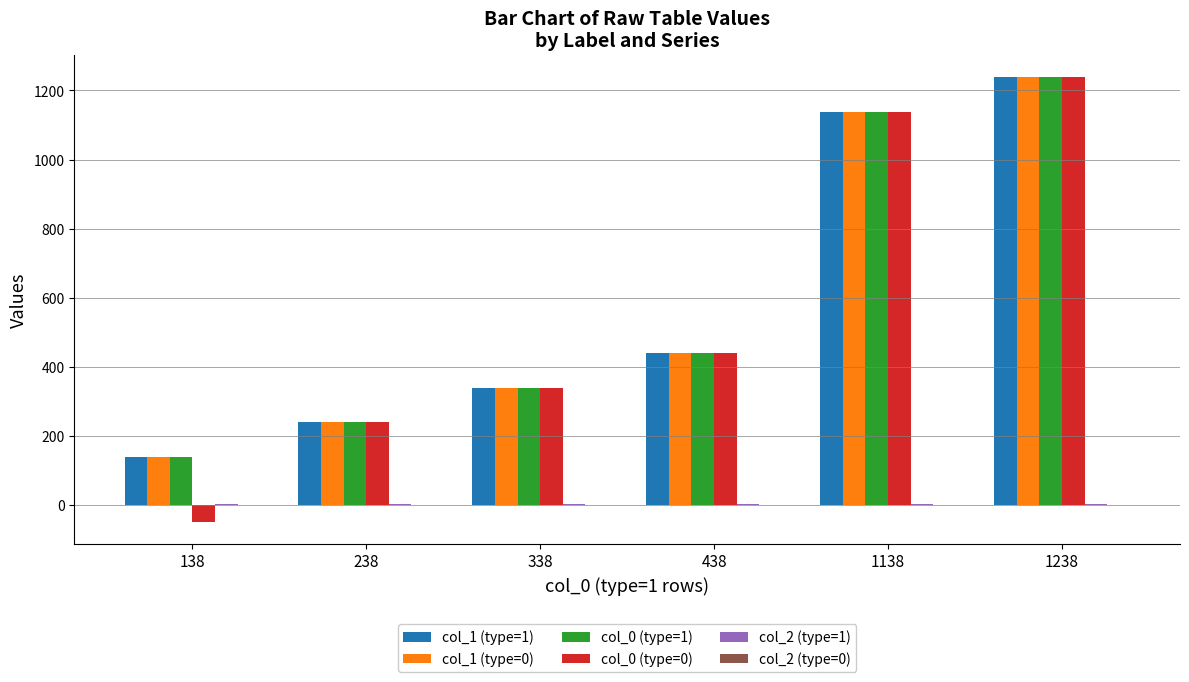

Is the value of col_0 (type=0) at 1138 greater than the value of col_1 (type=1) at 338?

Yes